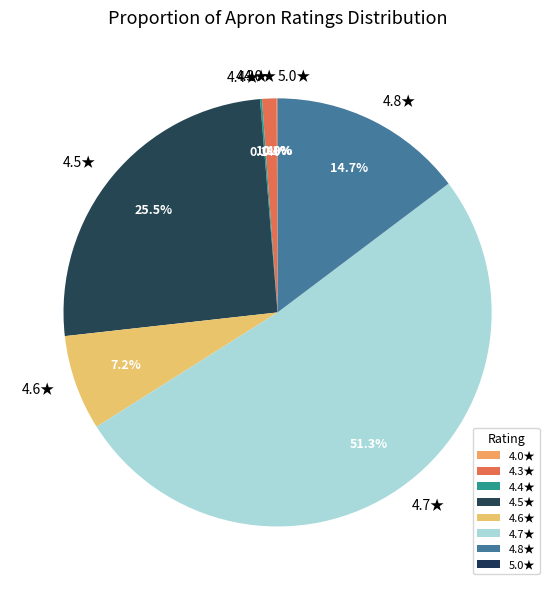

Between 4.5★ and 4.6★, which is larger?

4.5★